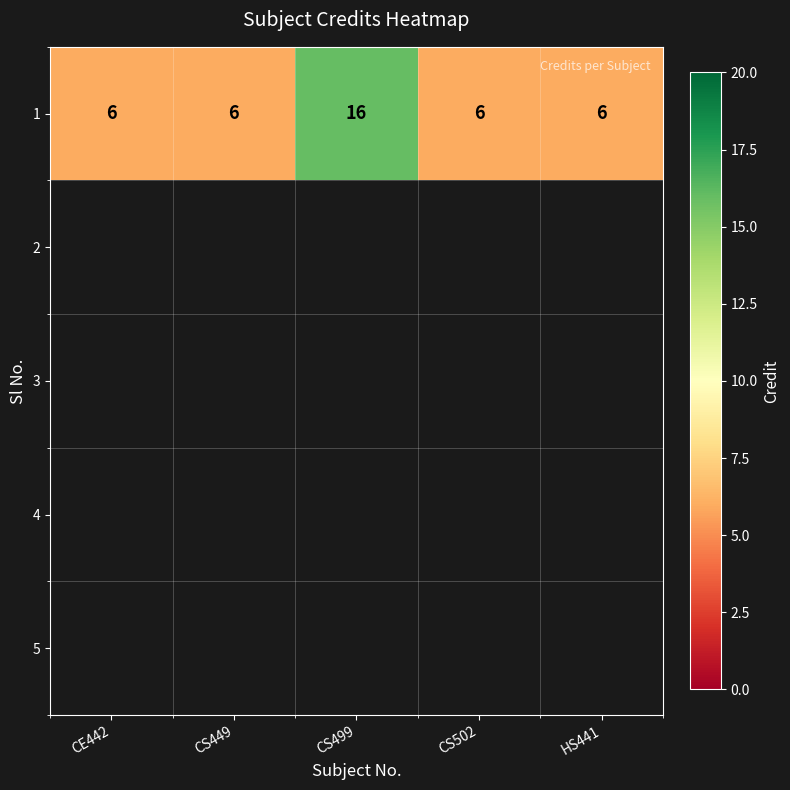

The value at CS502 is 6. True or false?

True